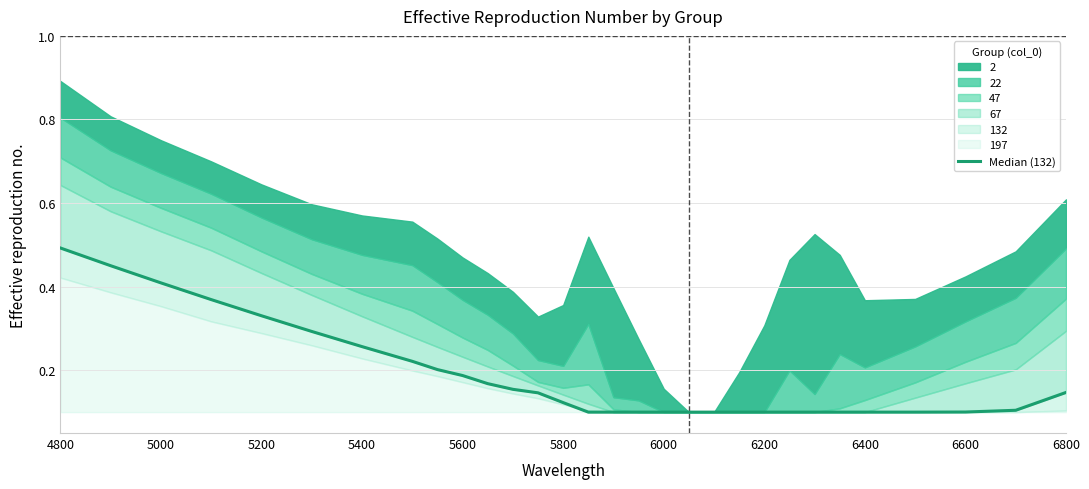

Reading left to right, transcribe all the data shown in this chart.

0.5	0.5	0.4	0.4	0.3	0.3	0.3	0.2	0.2	0.2	0.2	0.2	0.1	0.1	0.1	0.1	0.1	0.1	0.1	0.1	0.1	0.1	0.1	0.1	0.1	0.1	0.1	0.1	0.1	0.1